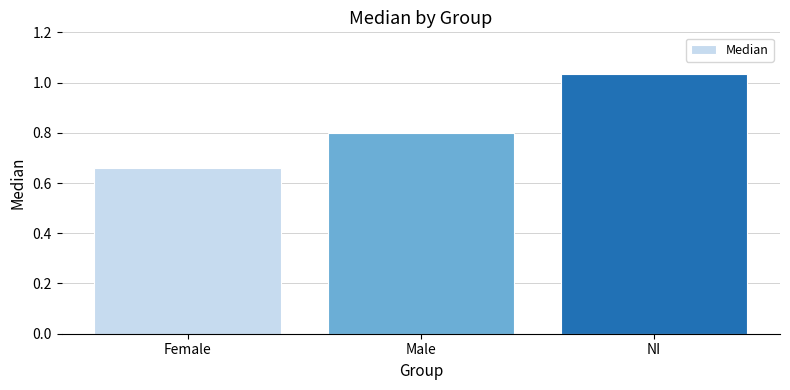

What is the label of the 1st bar from the left?

Female